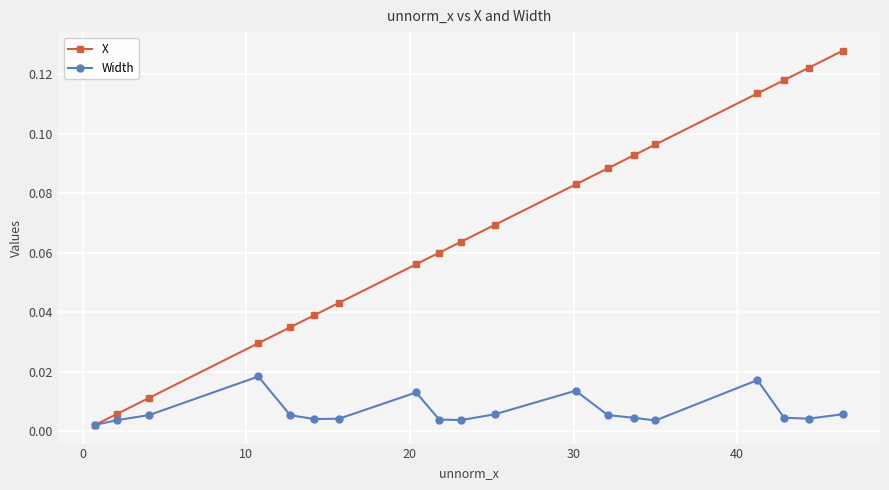

Rank the series by their maximum value, from highest to lowest.

X, Width